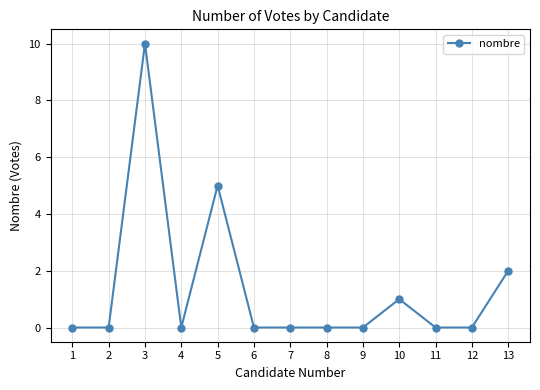

Count the values in the range 0 to 1.

10